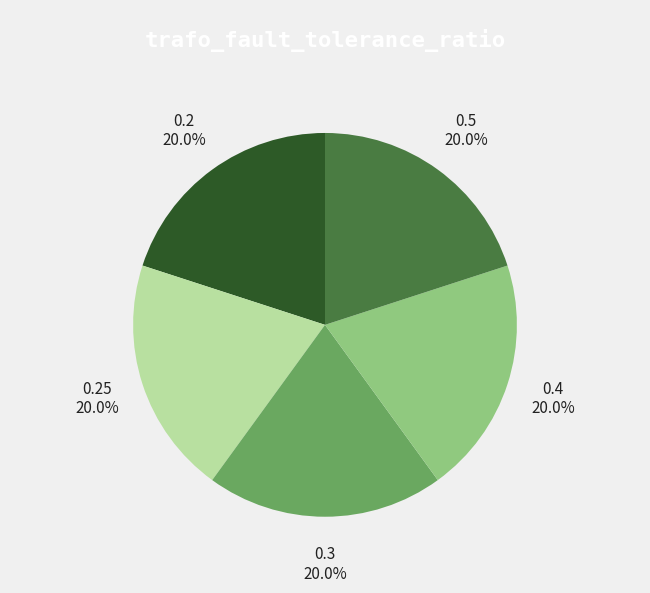

Combined, do 0.4 and 0.3 account for over 50%?

No